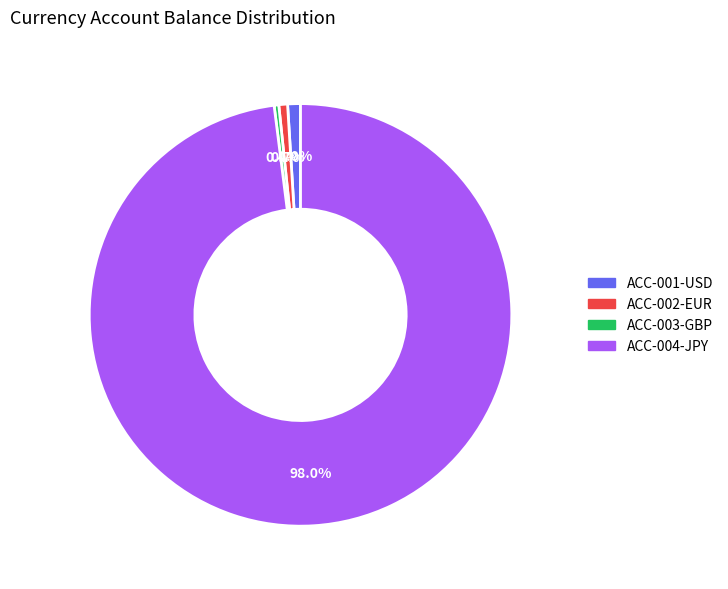

Which has a higher value, ACC-003-GBP or ACC-004-JPY?

ACC-004-JPY